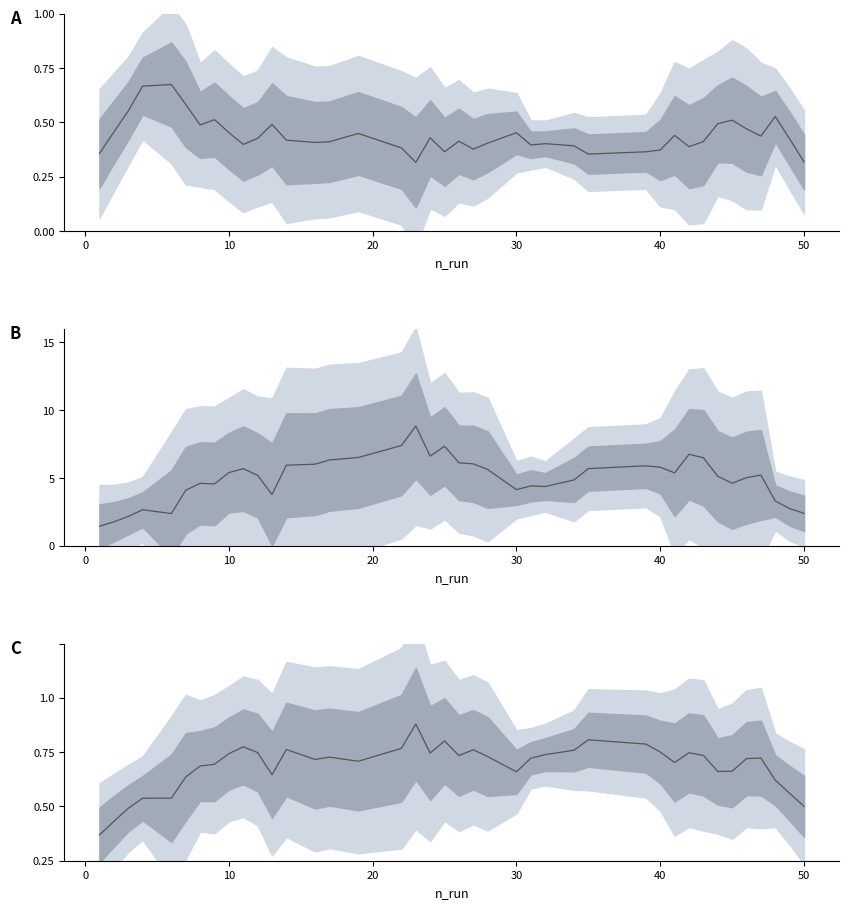

True or false: maxcut_obj_calls has more than 0 points higher than both neighbors.

True